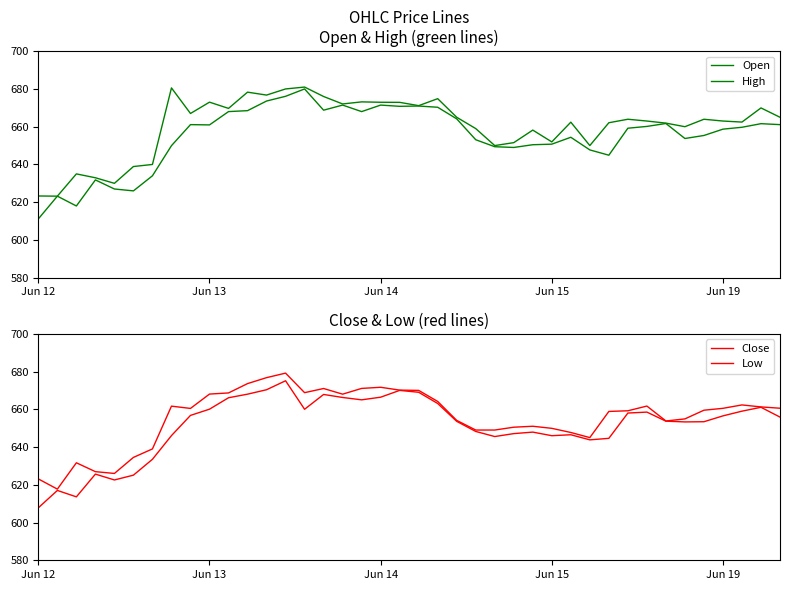

How many lines are shown in the chart?

4